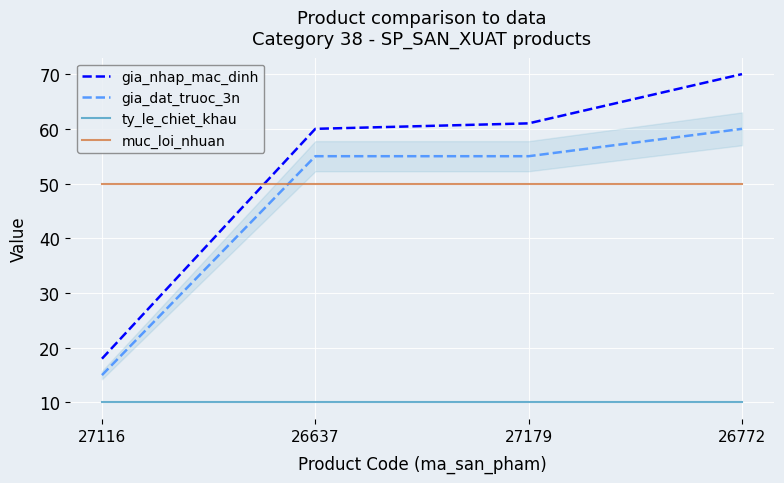

What is the difference between the highest and lowest values at 27116?

40